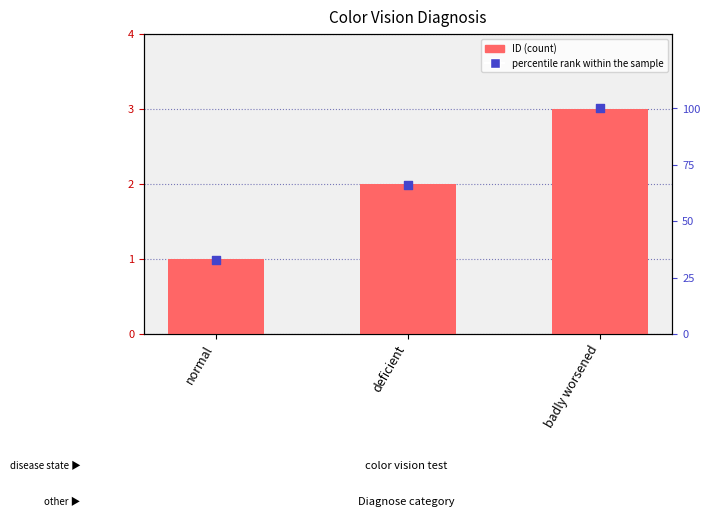

Which series contains the highest Y value?

percentile rank within the sample